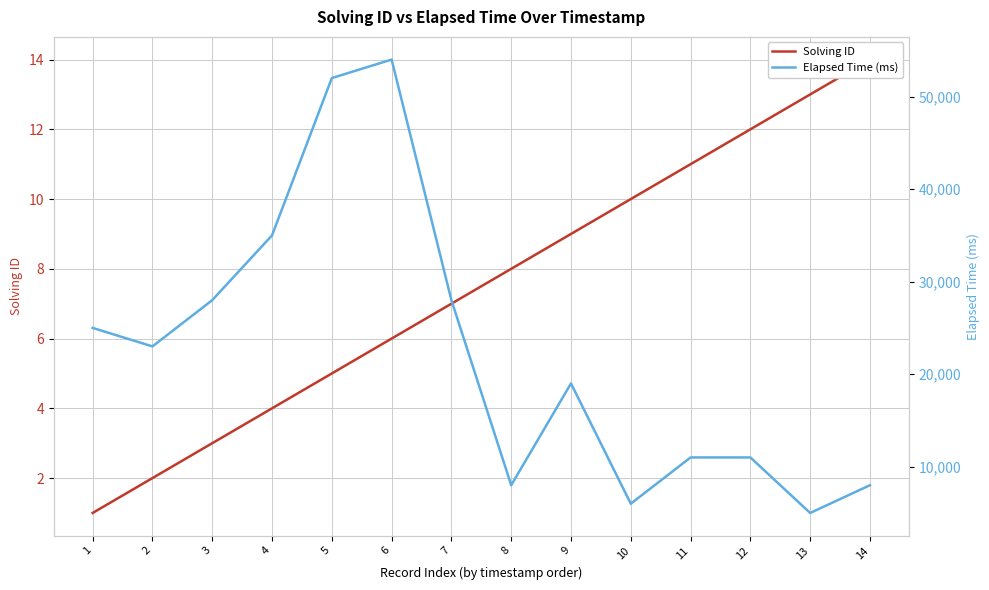

The value of Solving ID at 11 is 6. True or false?

False